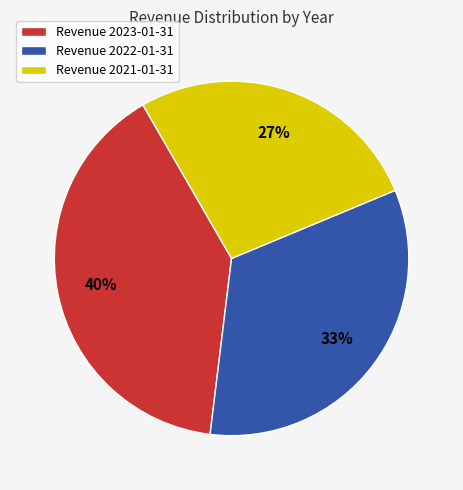

Rank the categories by value from lowest to highest.

Revenue 2021-01-31, Revenue 2022-01-31, Revenue 2023-01-31